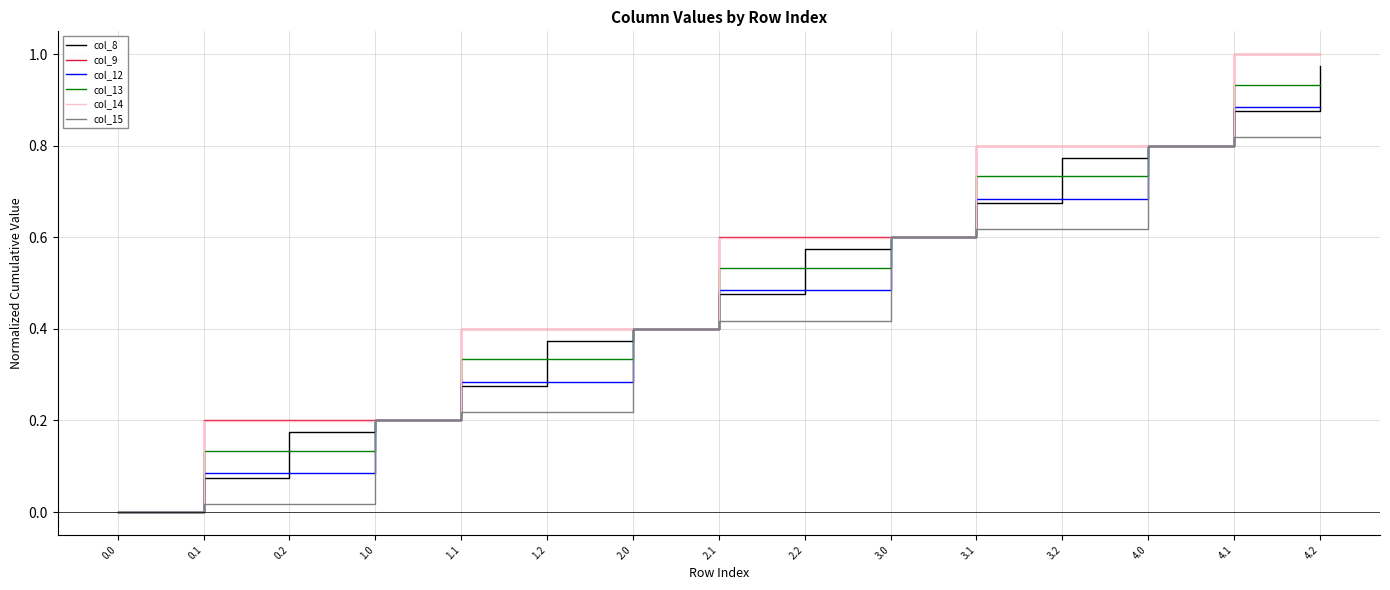

Which series has the widest spread of values?

col_9